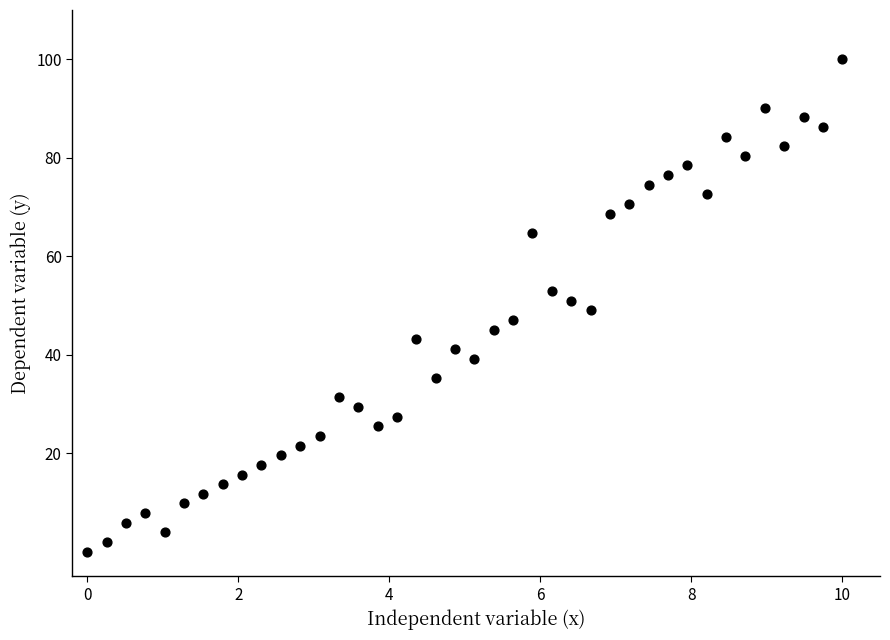

What is the range of Y values (max minus min)?

100.0